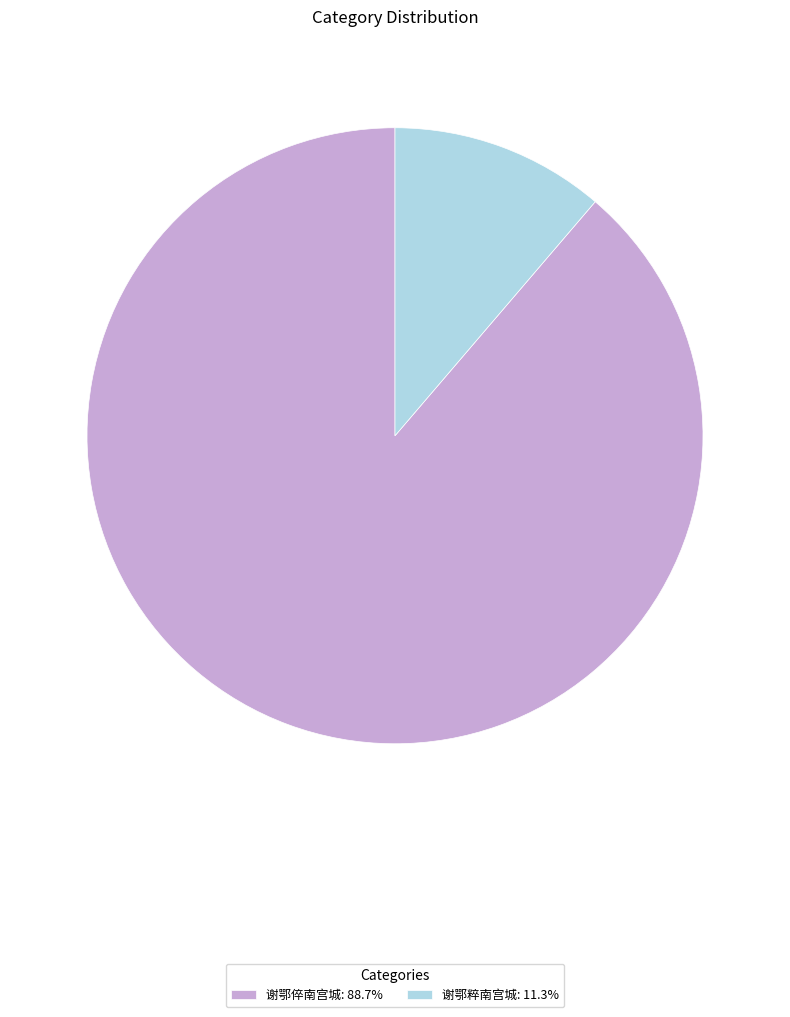

How many slices are in this pie chart?

2